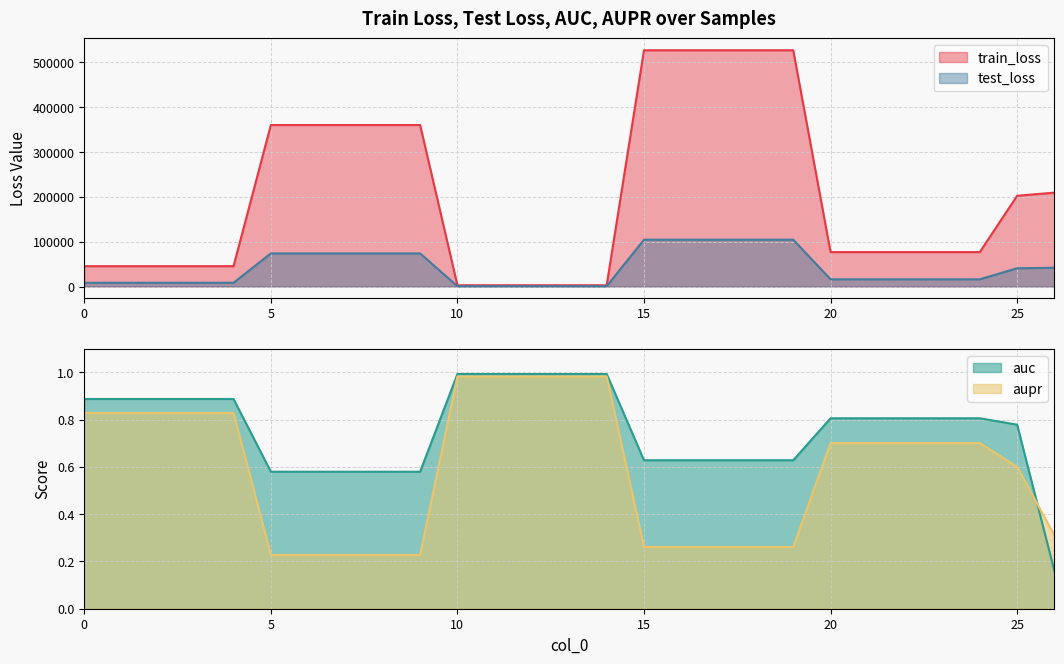

What is the maximum value shown in the chart?

527246.3